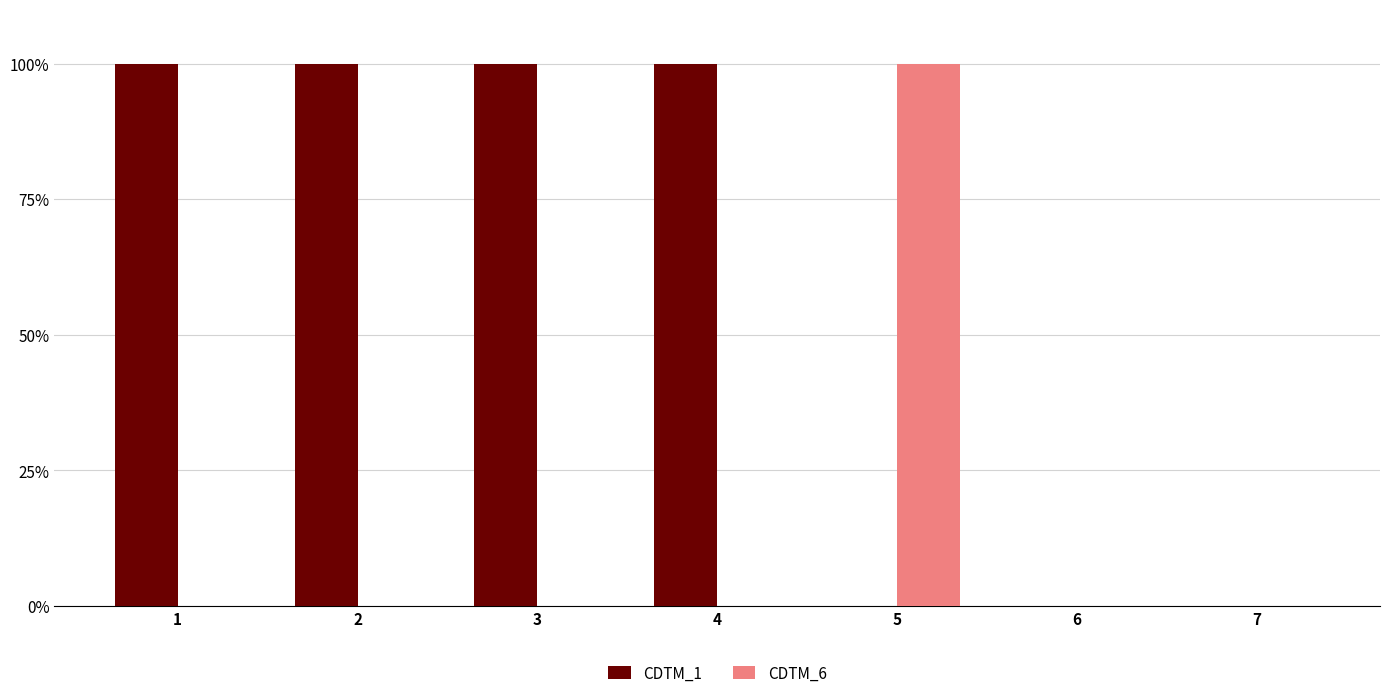

Reading left to right, transcribe all the data shown in this chart.

CDTM_1: 1=1	2=1	3=1	4=1	5=0	6=0	7=0
CDTM_6: 1=0	2=0	3=0	4=0	5=1	6=0	7=0